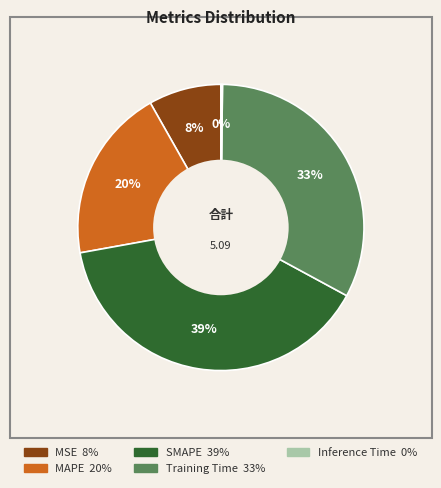

To the nearest percent, what is the average slice percentage?

20%